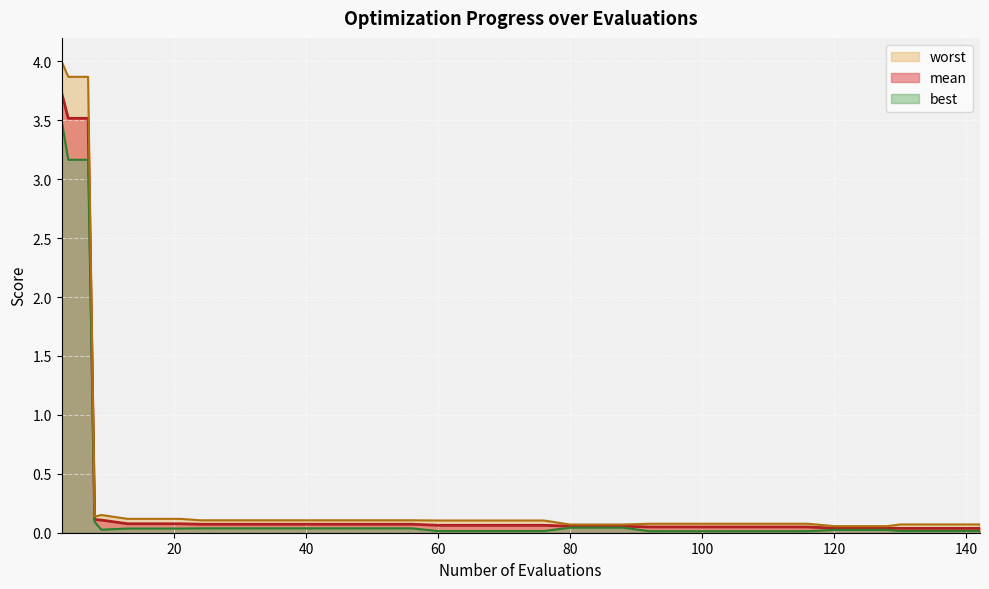

What are all the series names shown in the legend?

mean, best, worst